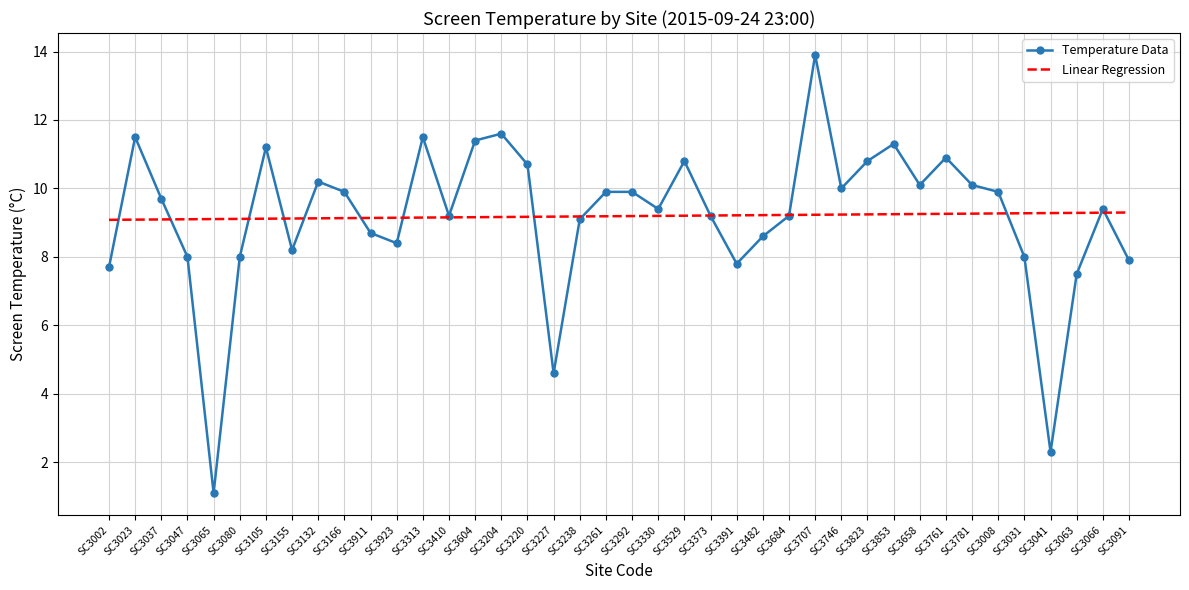

Is it true that Linear Regression equals 9.3 at SC3008?

True